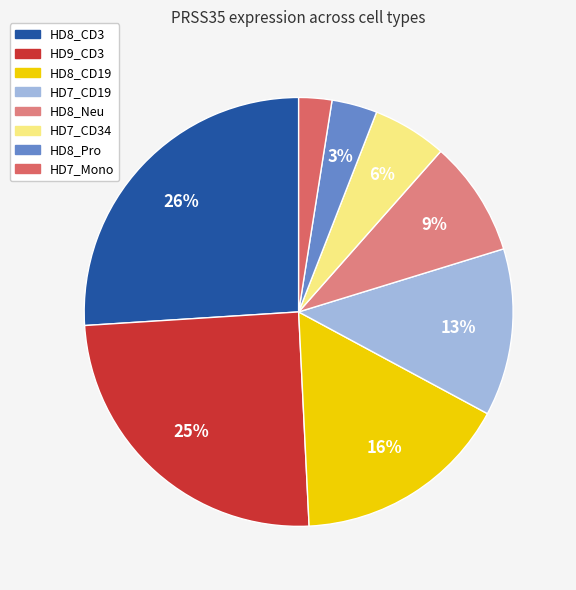

Which slice is the smallest?

HD7_Mono